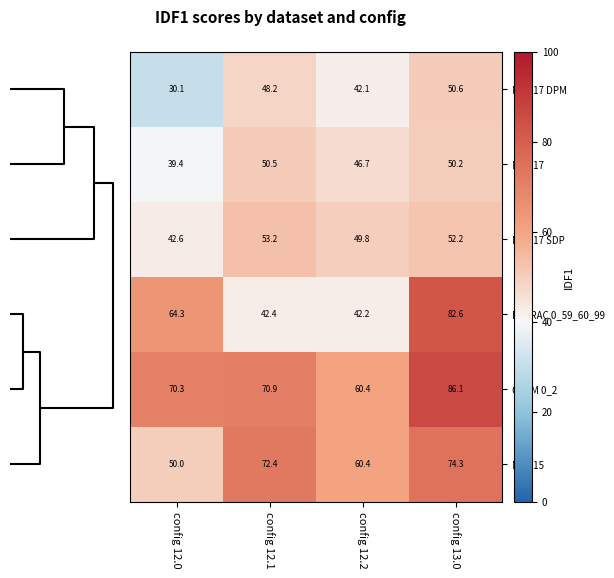

List the labels in order of MOT17 value, smallest first.

config 12.0, config 12.2, config 13.0, config 12.1